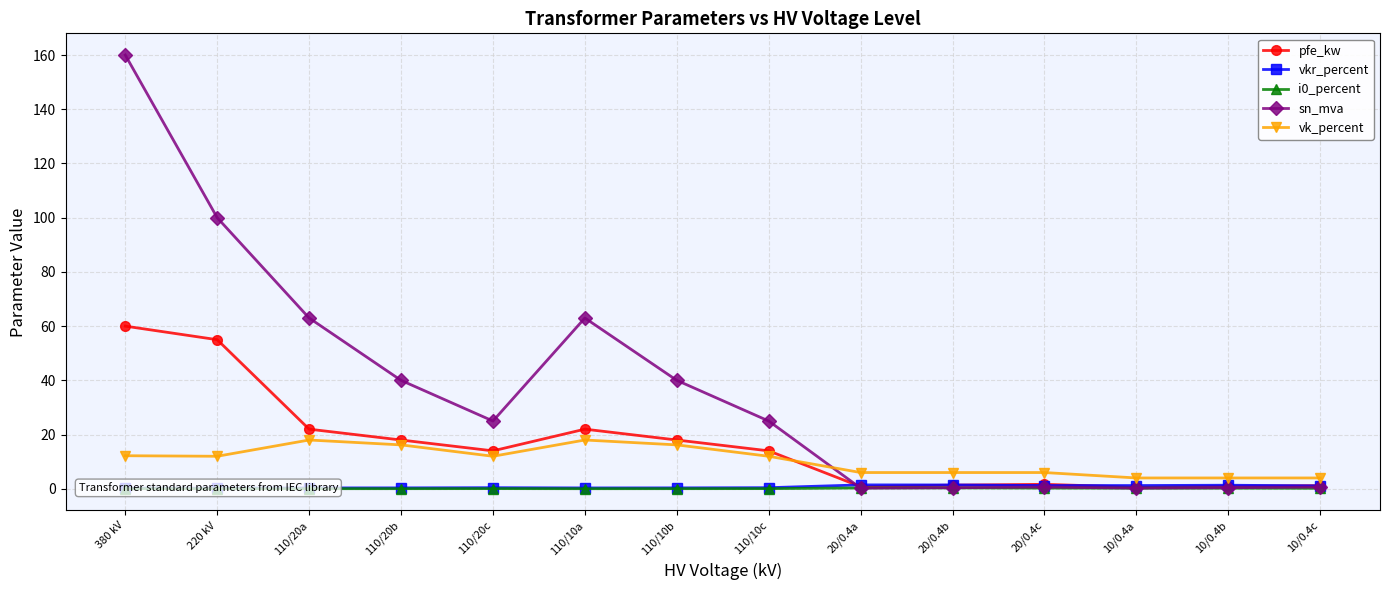

Does the chart have visible grid lines?

Yes